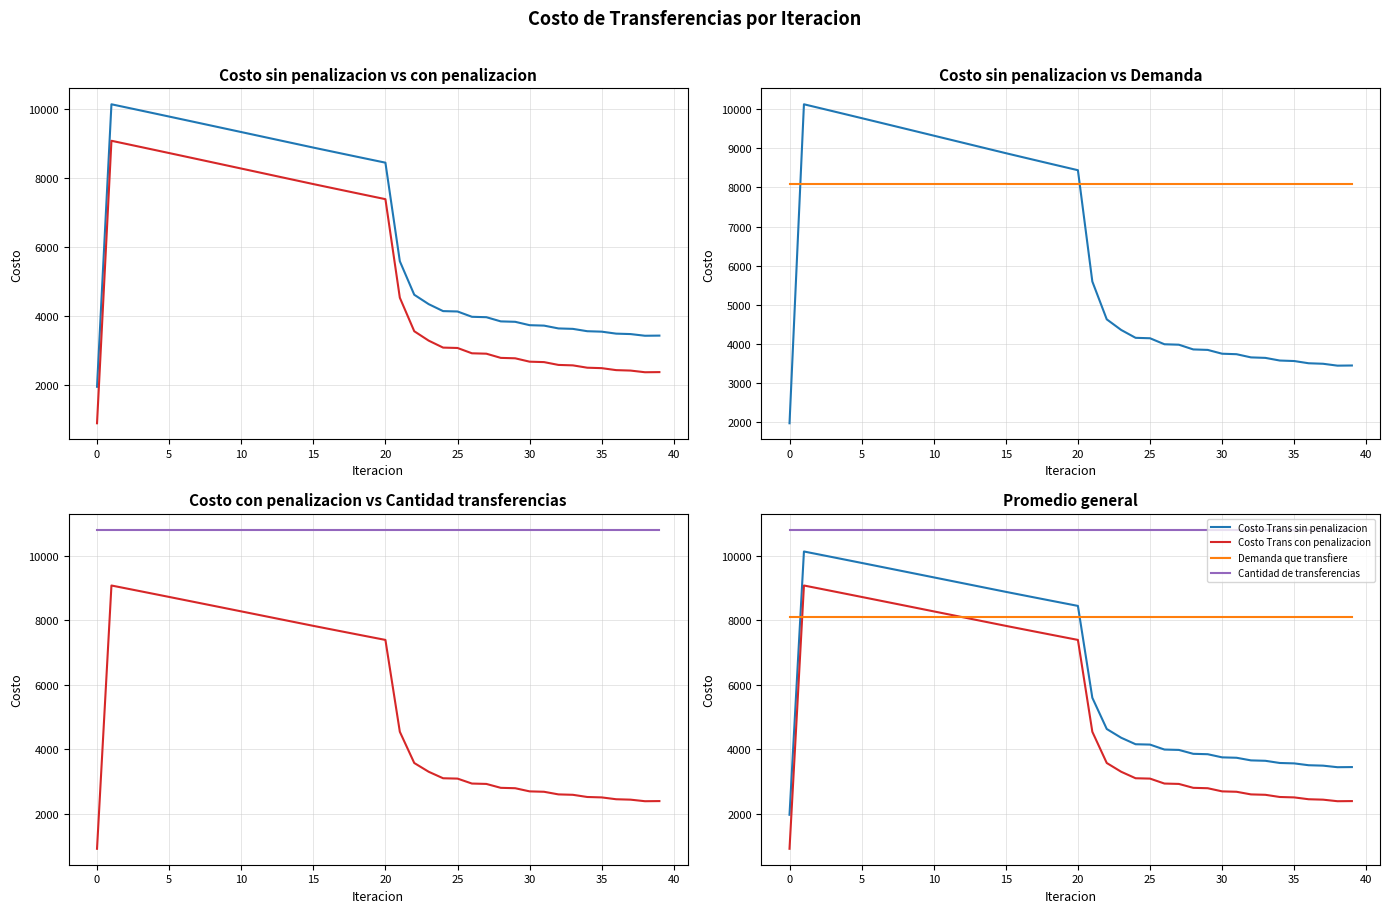

List the series in order of their peak value, lowest first.

Demanda que transfiere, Costo Trans con penalizacion, Costo Trans sin penalizacion, Cantidad de transferencias